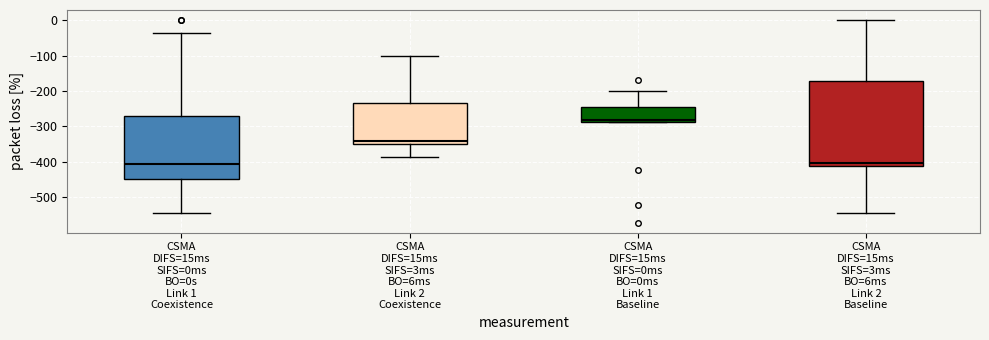

Where is the lower edge of the box for CSMA DIFS=15ms SIFS=0ms BO=0ms Link 1 Baseline on the y-axis? The values are not printed on the chart, so give them approximately, as read against the axis.

-290